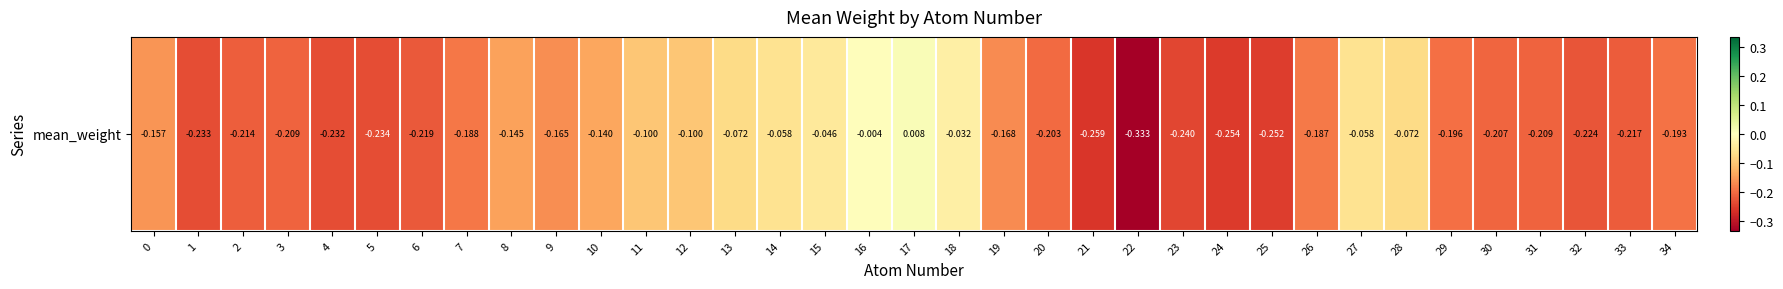

Which has a higher value, 14 or 30?

14